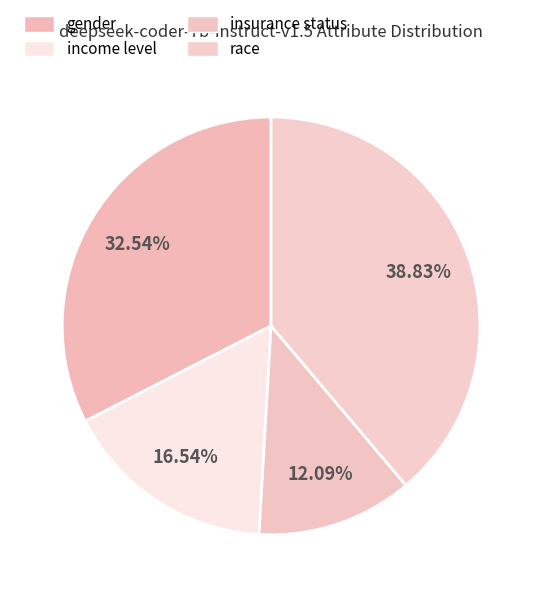

What percentage is the insurance status slice, to the nearest percent?

12%